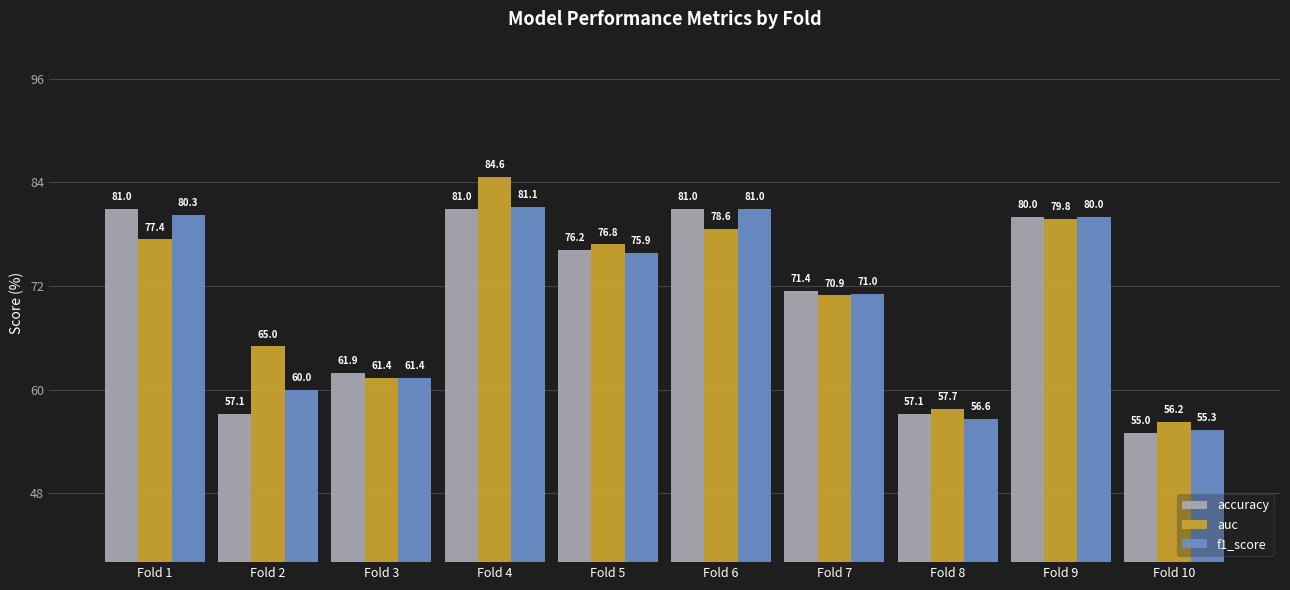

Rank the categories by f1_score value from highest to lowest.

Fold 4, Fold 6, Fold 1, Fold 9, Fold 5, Fold 7, Fold 3, Fold 2, Fold 8, Fold 10